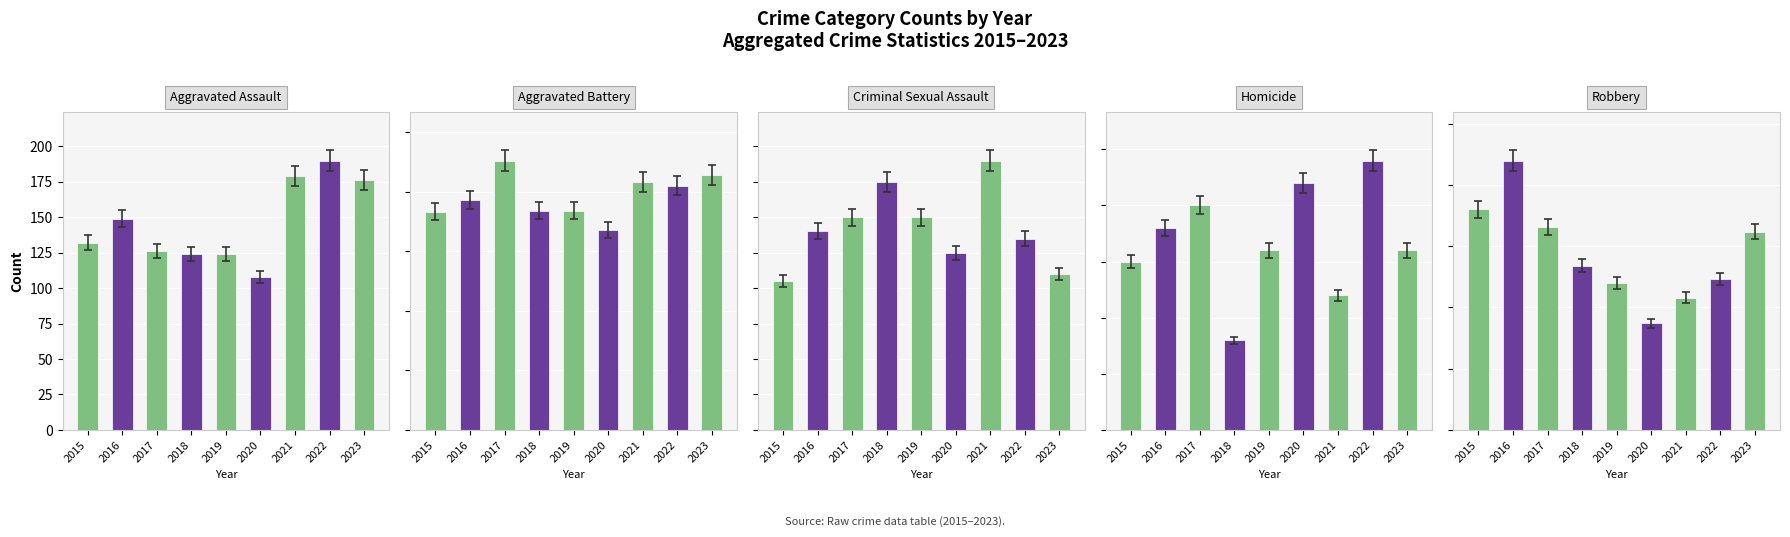

Where is Aggravated Assault nearest to the value 149?

2016